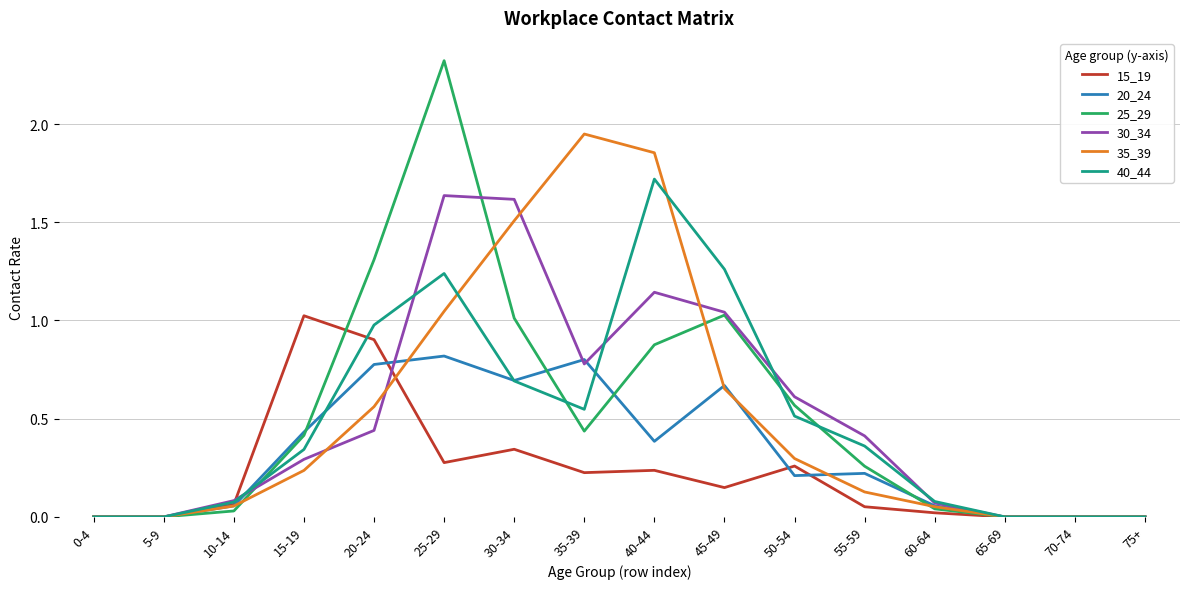

What position from the left is 15-19?

4